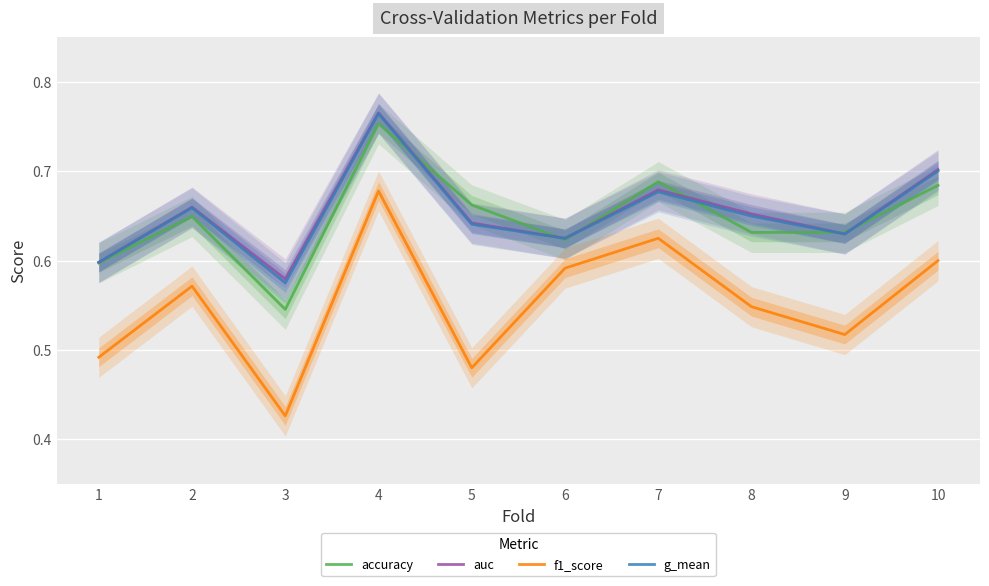

What is the minimum value for accuracy?

0.5